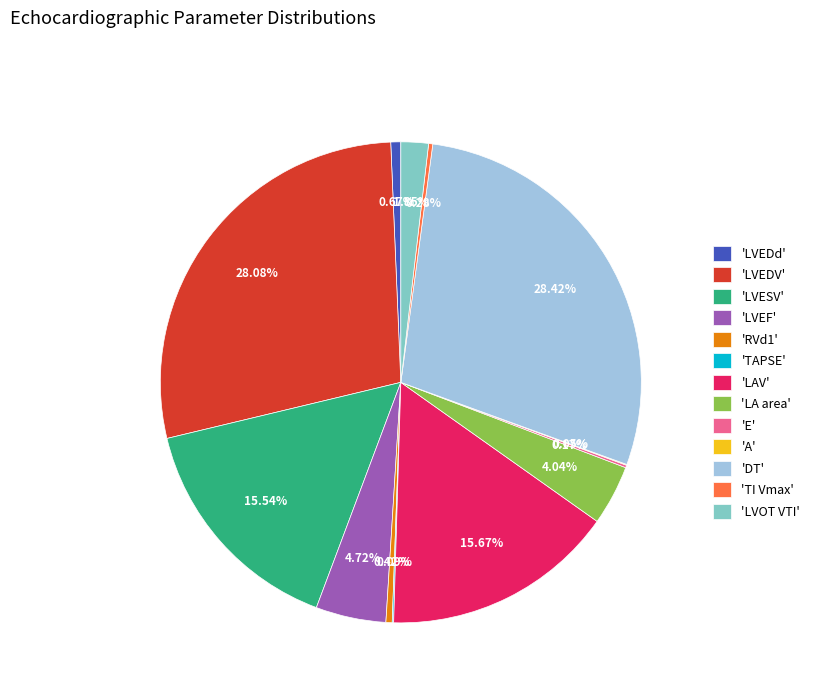

Is the sum of 'LVEDd' and 'DT' greater than half?

No